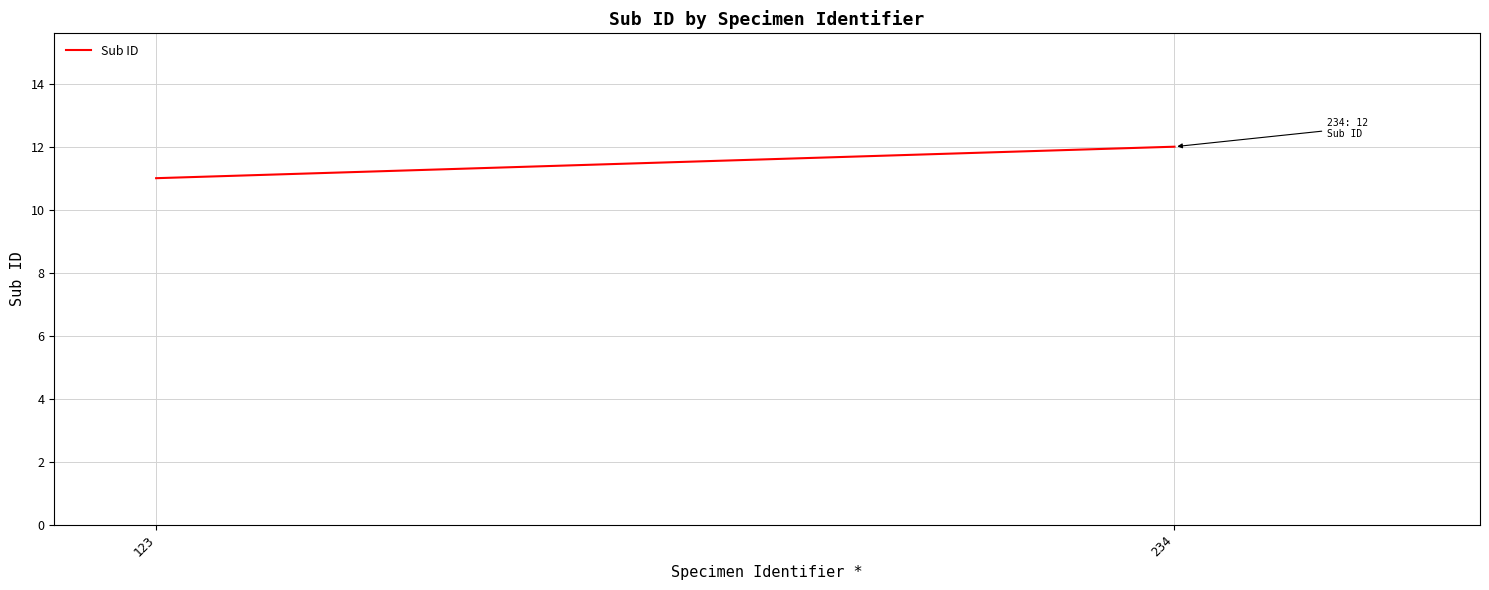

How many values are between 11 and 12?

2